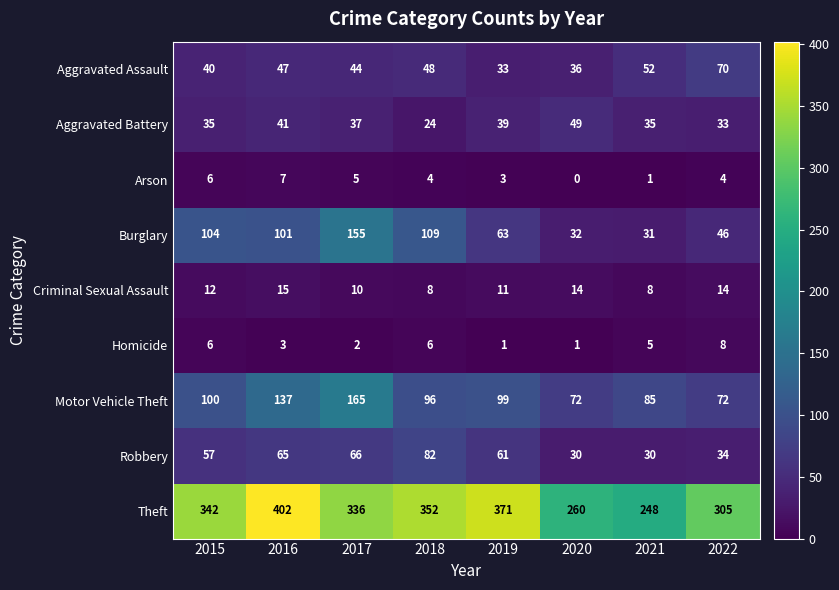

How many values in the Robbery series are below 61?

4